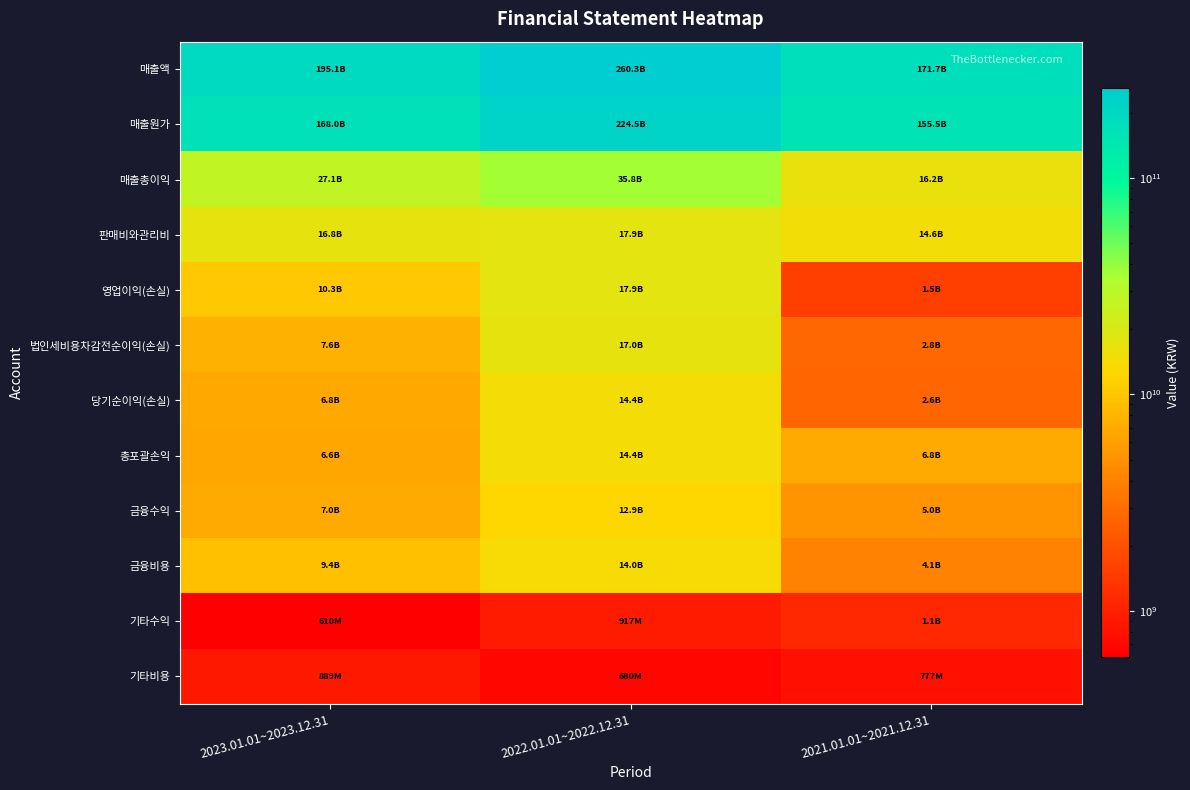

At which category is the sum across all series the highest?

2022.01.01~2022.12.31